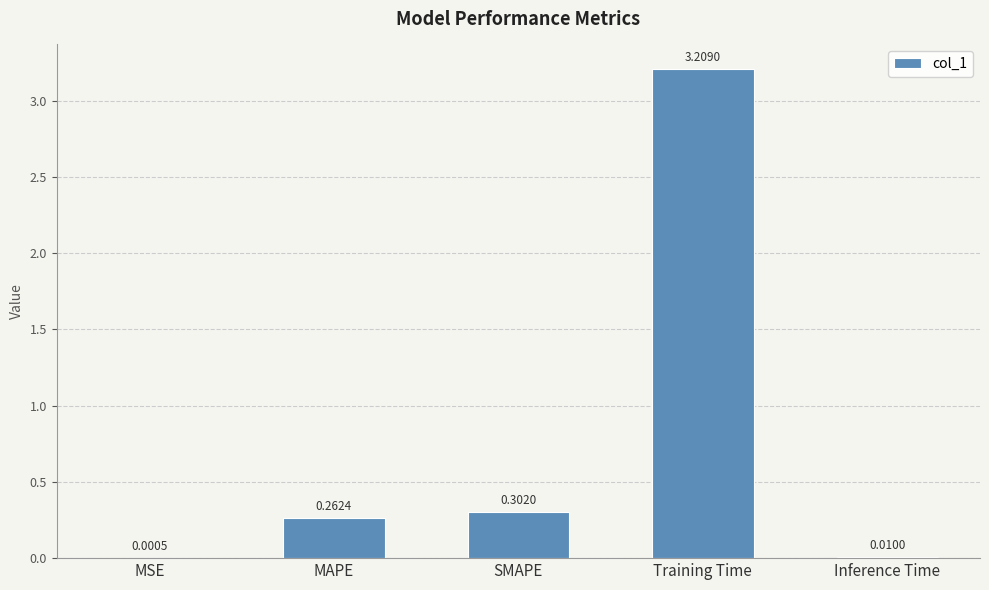

What is the sum of all values?

3.8